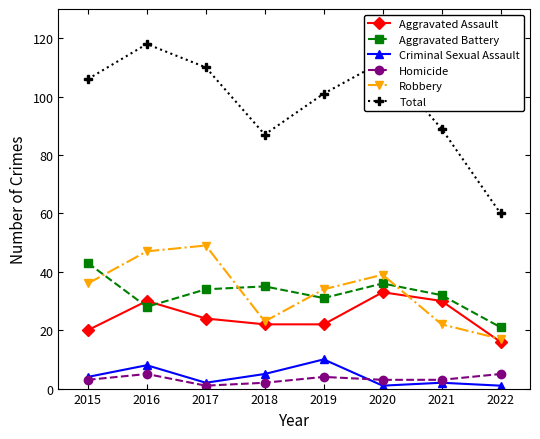

Which series has the widest spread of values?

Total